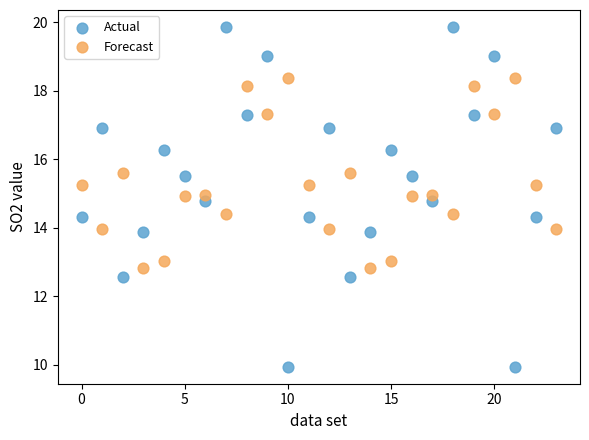

Which series reaches the maximum Y coordinate?

Actual